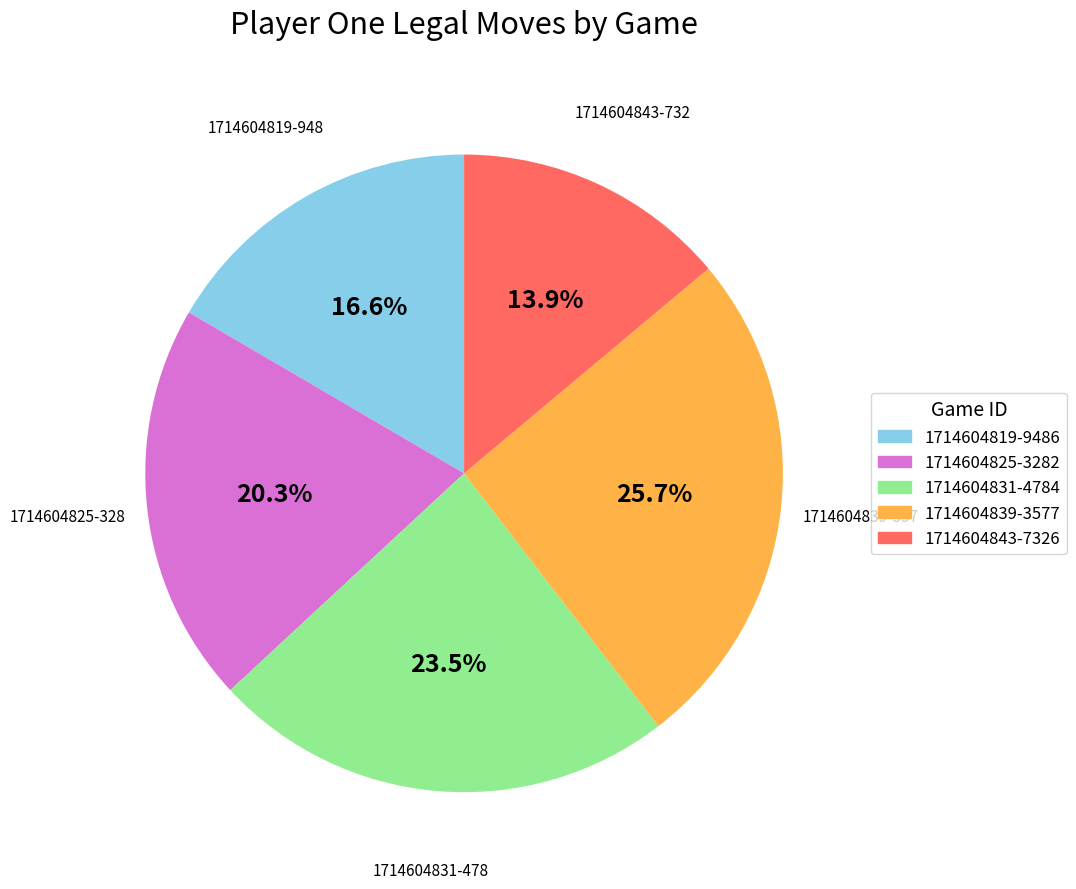

To the nearest percent, what percentage of the pie is 1714604839-3577?

26%